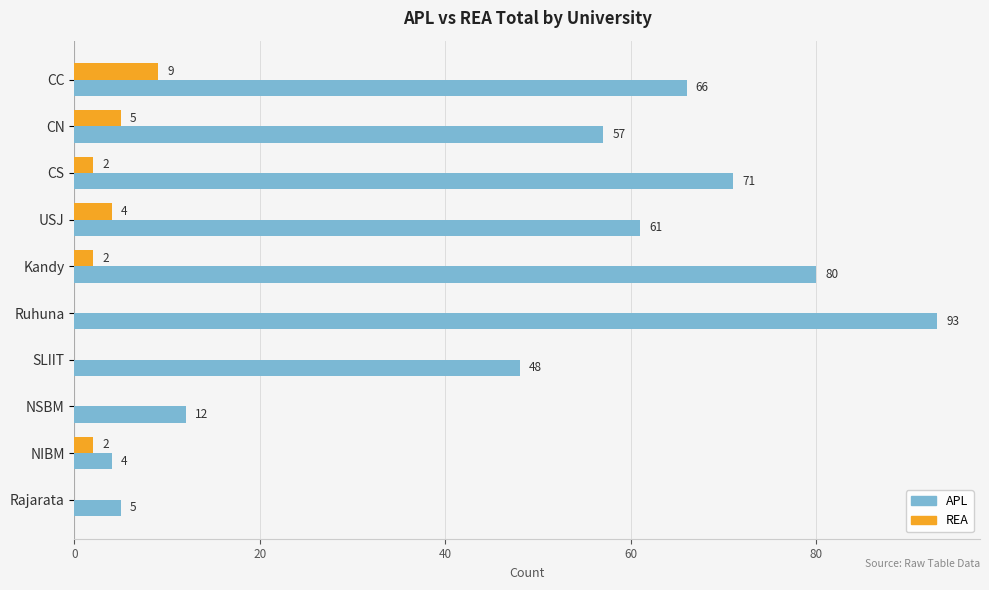

What is the sum of the APL values at Ruhuna and CN?

150